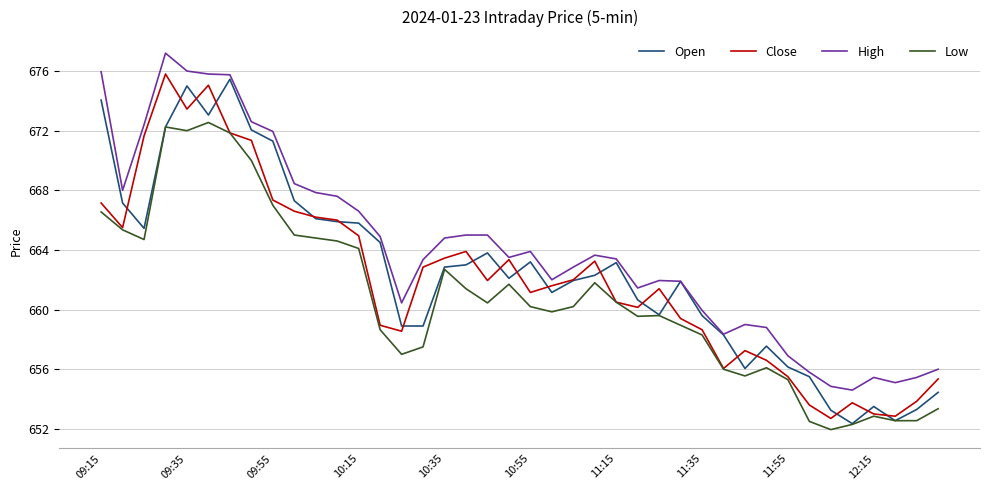

Which series has the largest total across all categories?

High